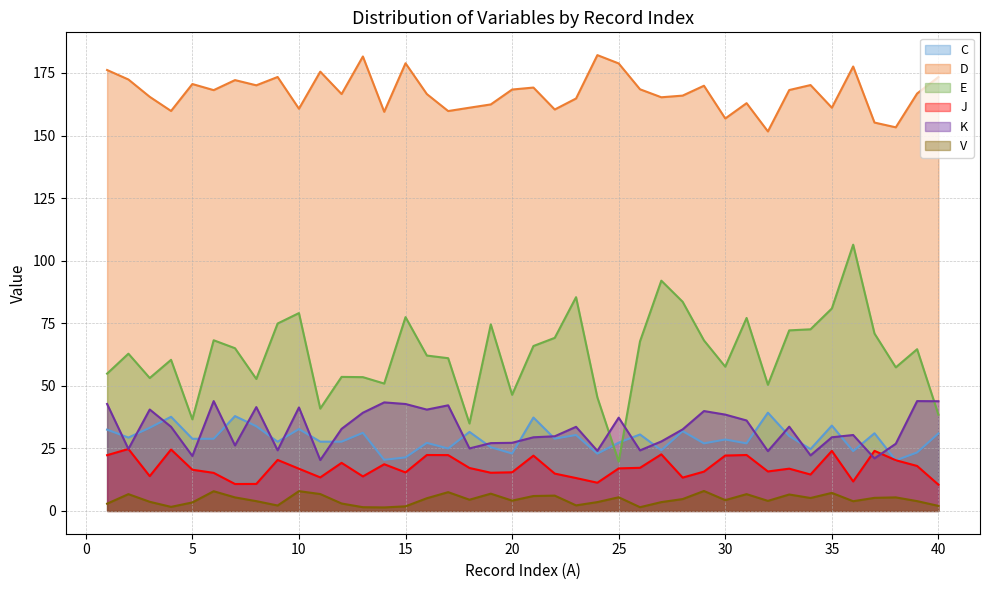

What is the minimum value shown in the chart?

1.4